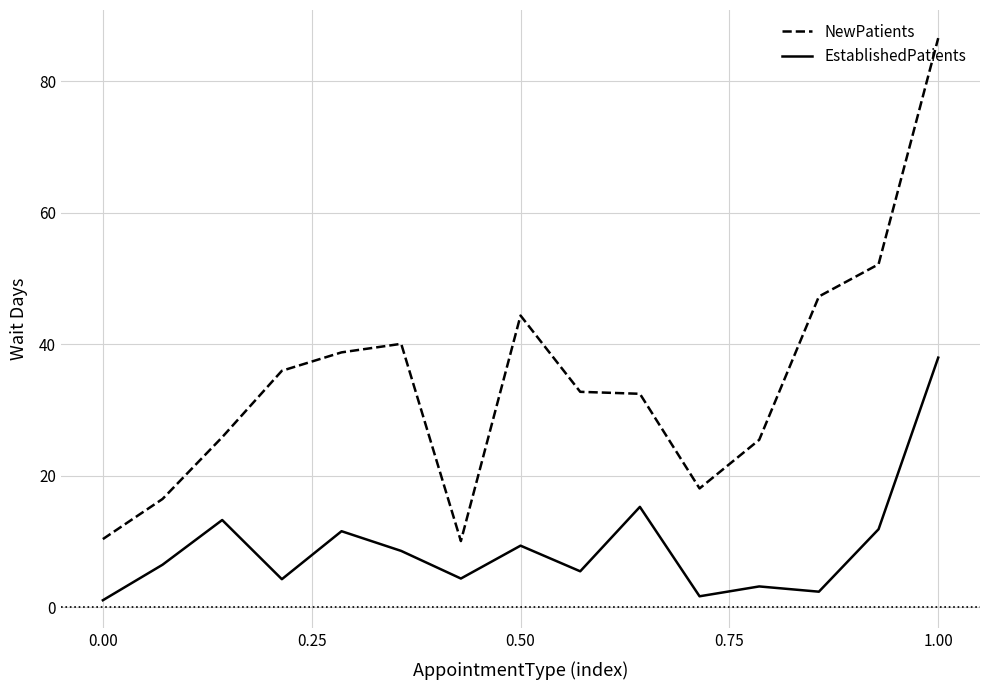

Which series has the largest range (max minus min)?

NewPatients